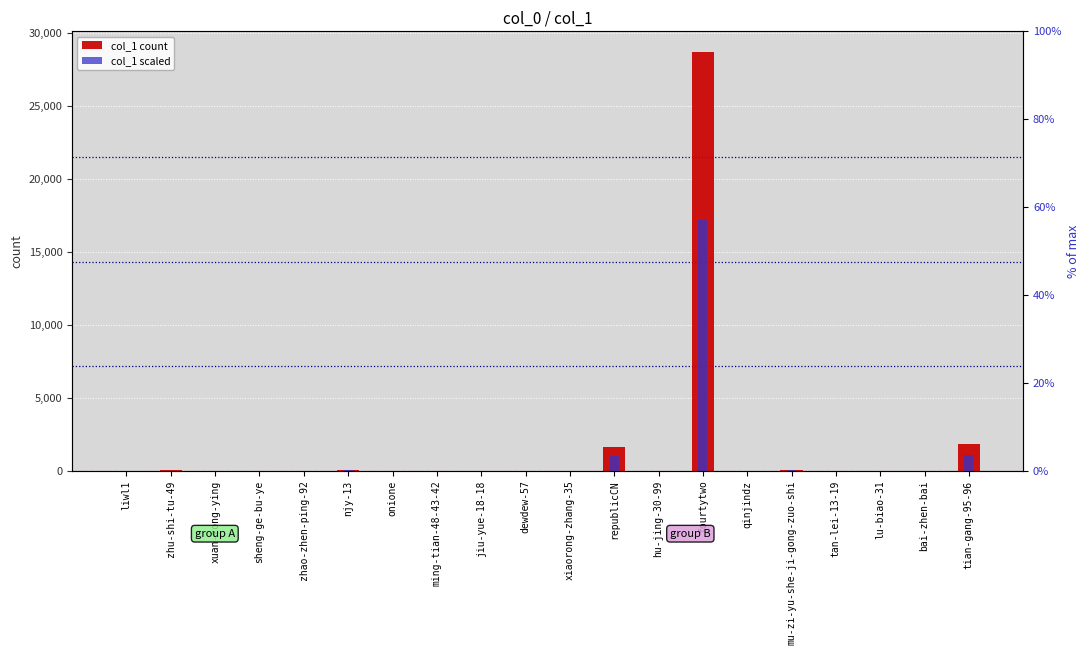

Where does the col_1 count series first go above 6?

zhu-shi-tu-49